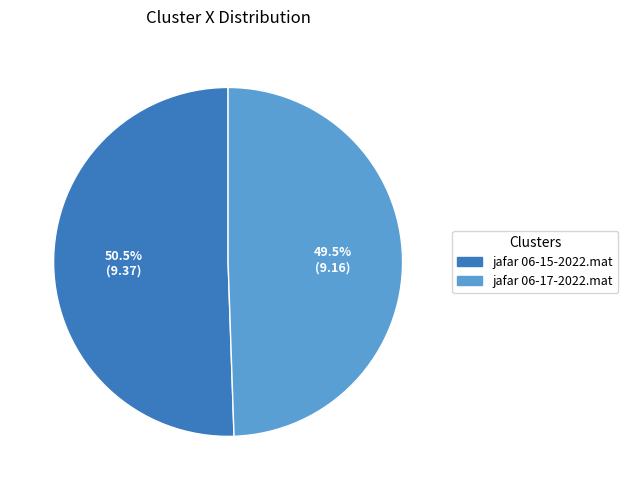

Which has a higher value, jafar 06-15-2022.mat or jafar 06-17-2022.mat?

jafar 06-15-2022.mat